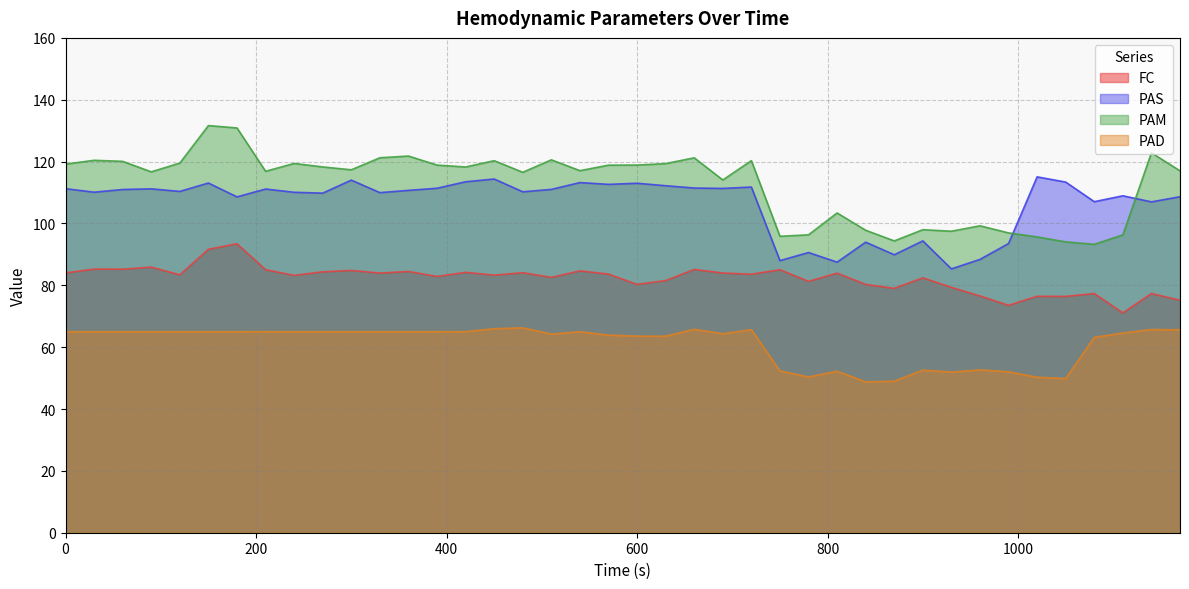

What is the greatest value displayed?

131.7